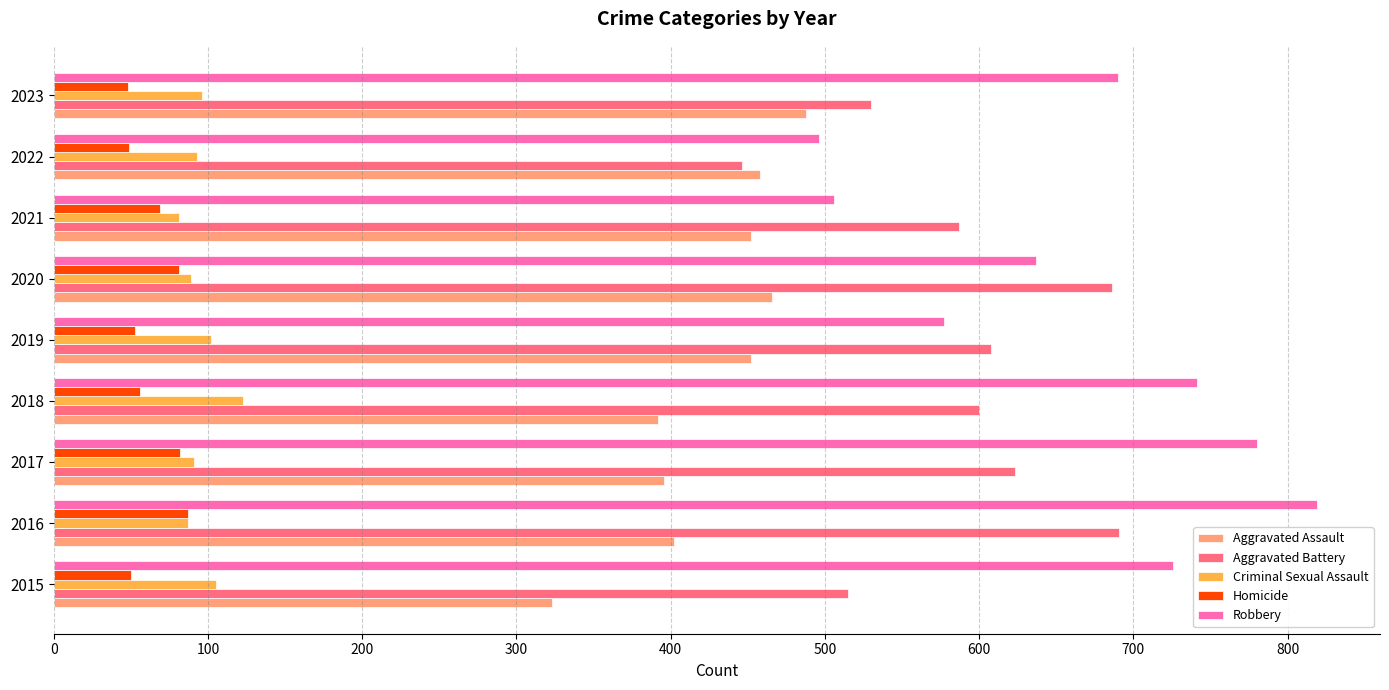

The value of Aggravated Battery at 2023 is 815. True or false?

False